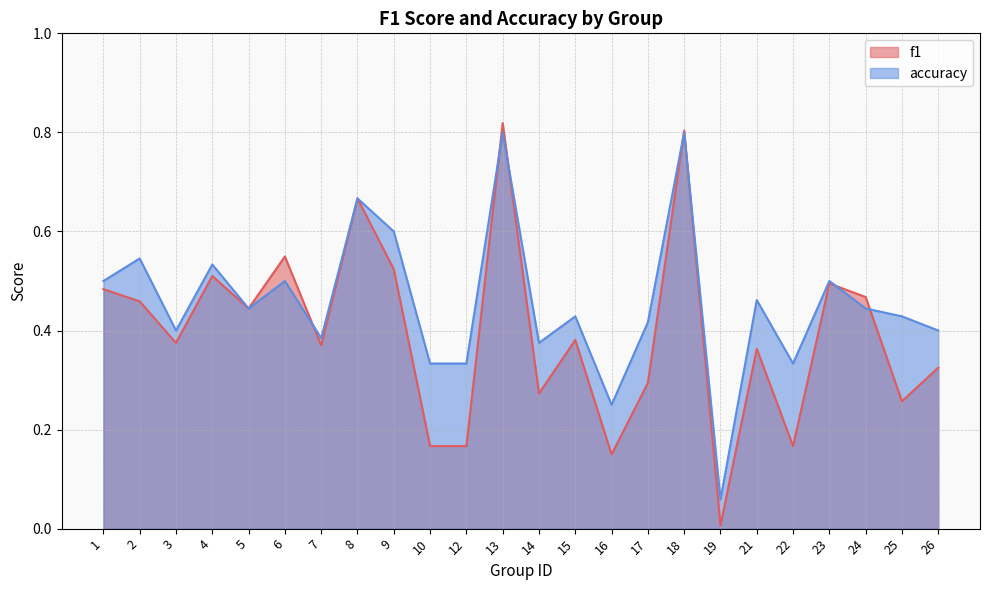

At 4, list the series in order from largest to smallest.

accuracy, f1